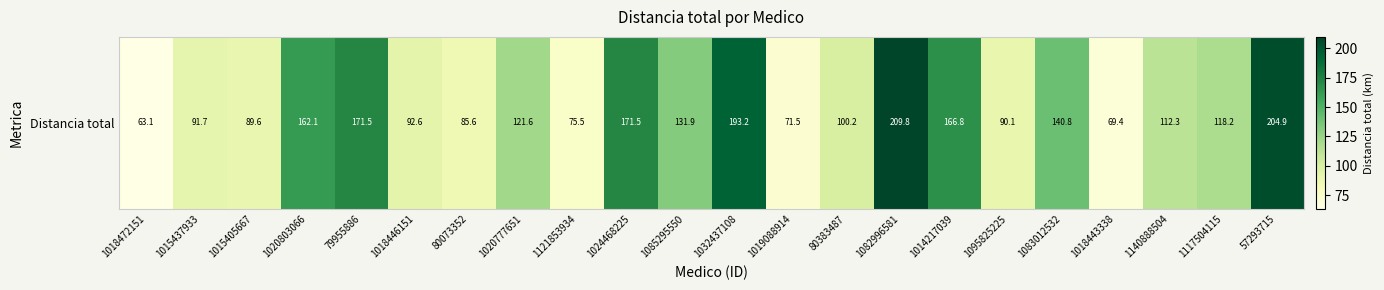

List the labels in order of value, smallest first.

1018472151, 1018443338, 1019088914, 1121853934, 80073352, 1015405667, 1095825225, 1015437933, 1018446151, 80383487, 1140888504, 1117504115, 1020777651, 1085295550, 1083012532, 1020803066, 1014217039, 1024468225, 79955886, 1032437108, 57293715, 1082996581